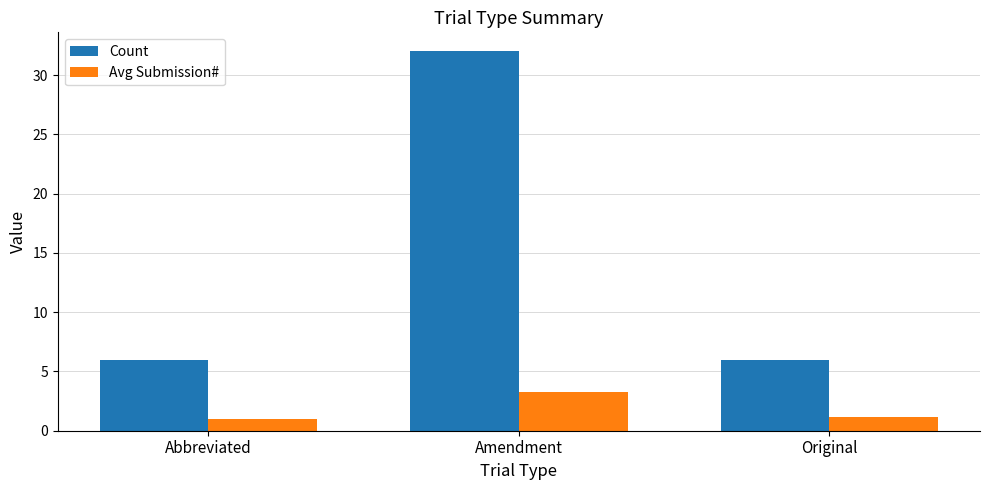

At which category is the sum across all series the highest?

Amendment